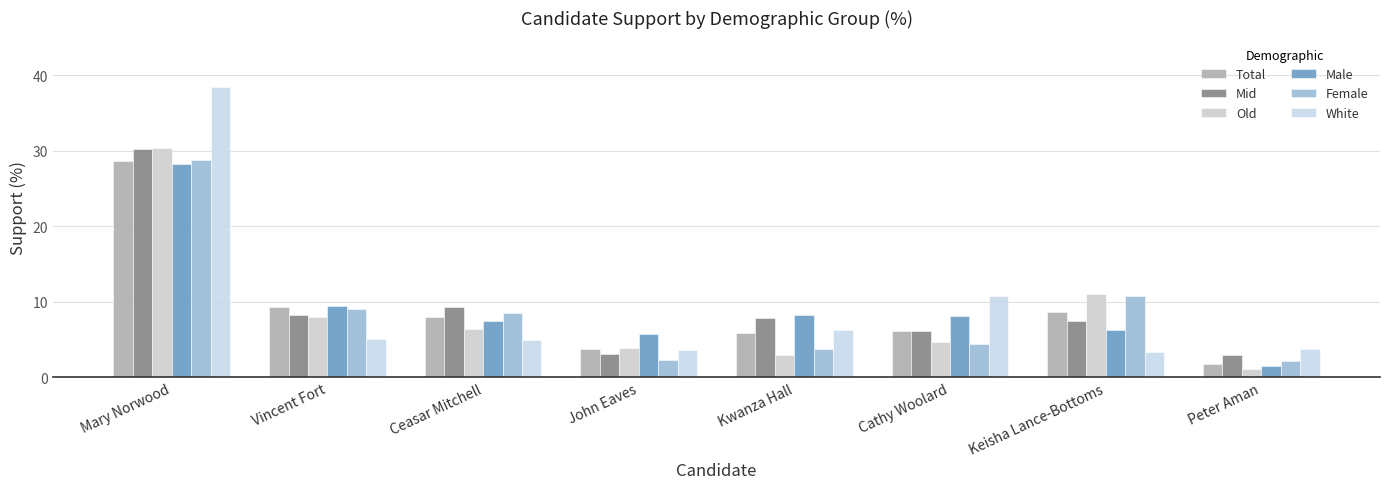

List the series in order of their peak value, highest first.

White, Old, Mid, Female, Total, Male